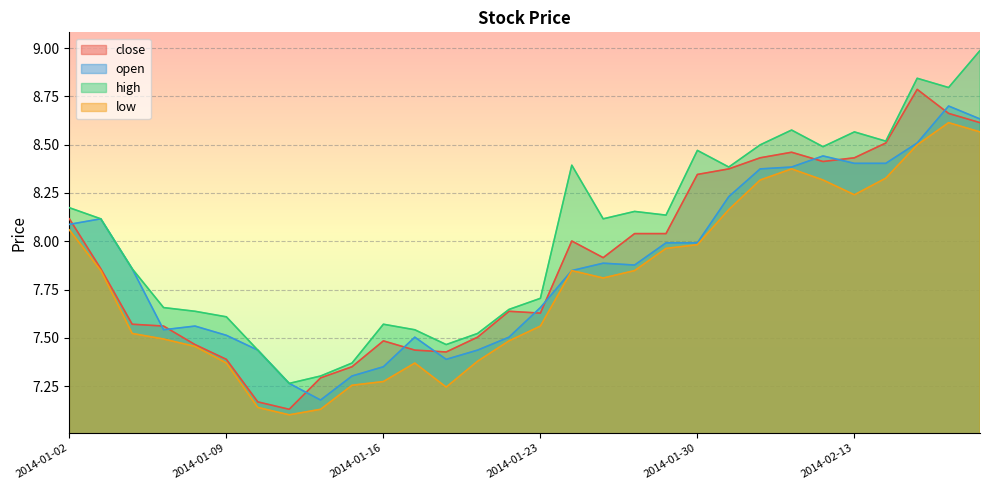

What is the difference between the second highest and minimum values in the open series?

1.5